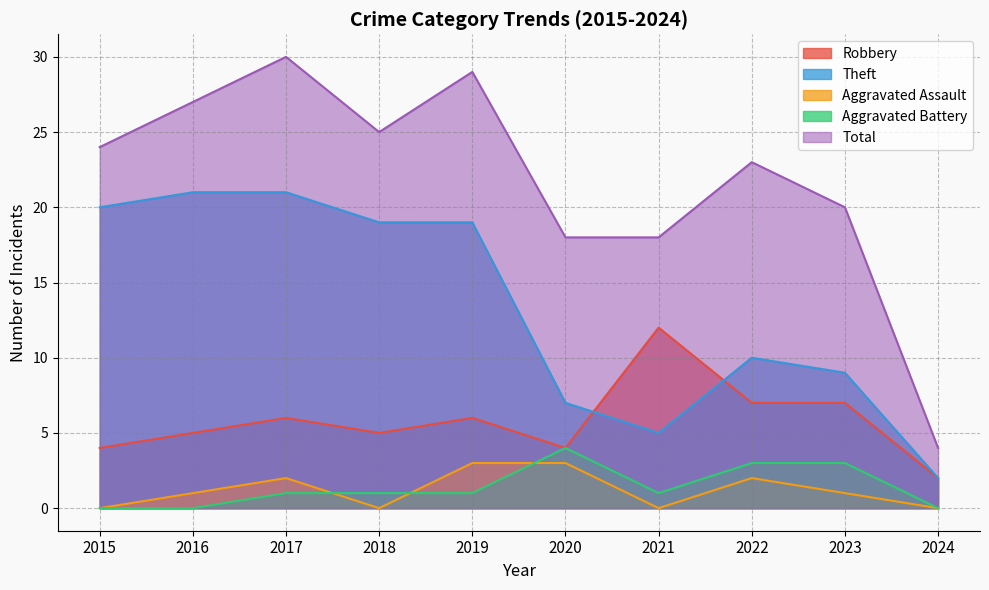

How many categories are shown in the chart?

10